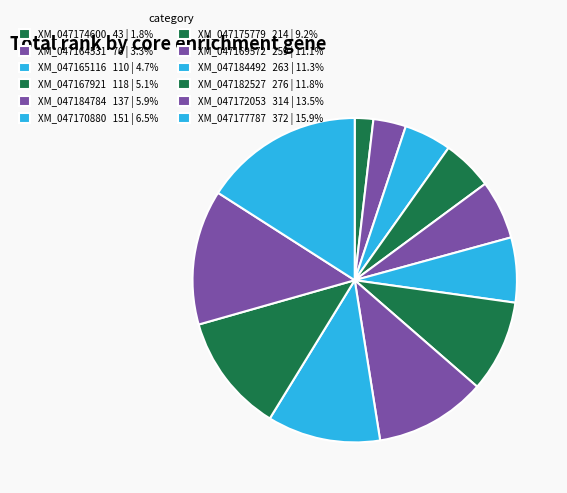

Which slice is the smallest?

XM_047174600